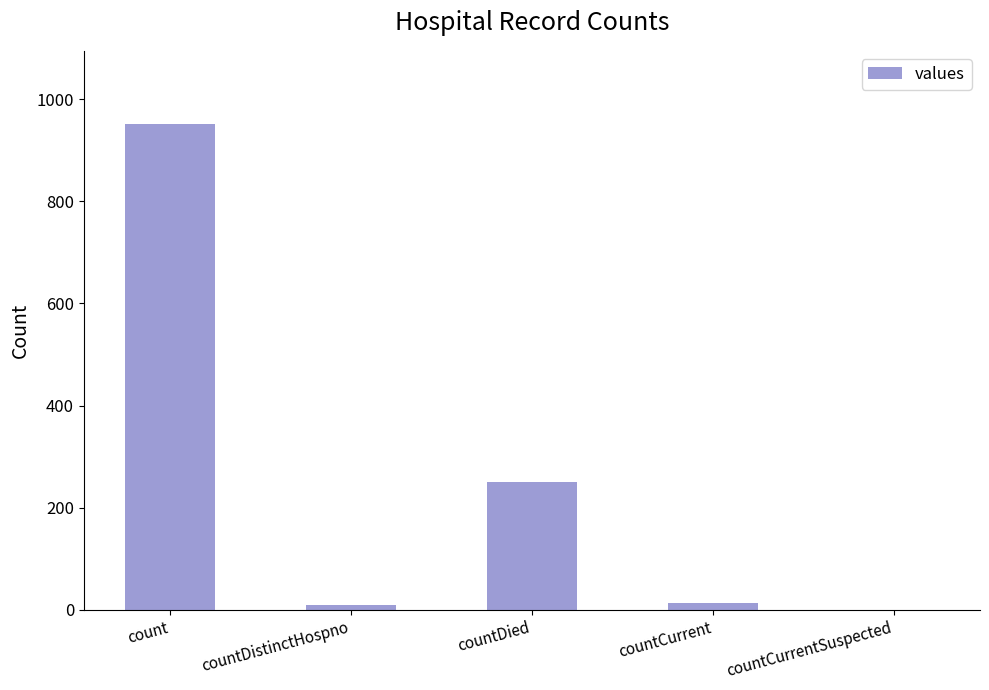

Which category has the highest value across all series?

count